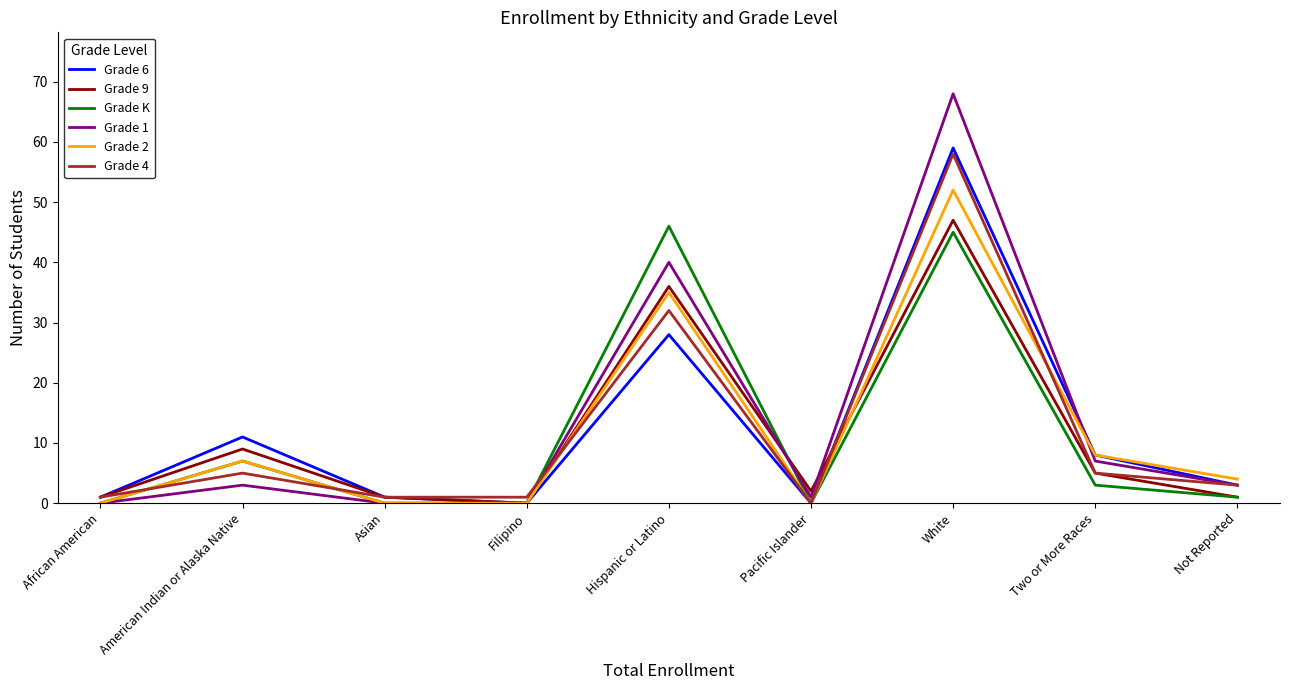

At which label does Grade 2 reach its peak?

White